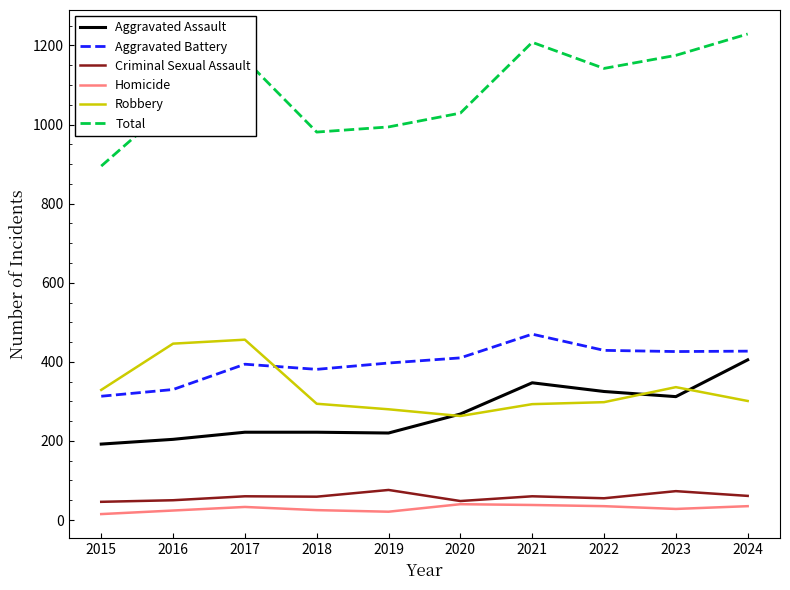

Is the value of Criminal Sexual Assault at 2023 greater than the value of Aggravated Assault at 2022?

No